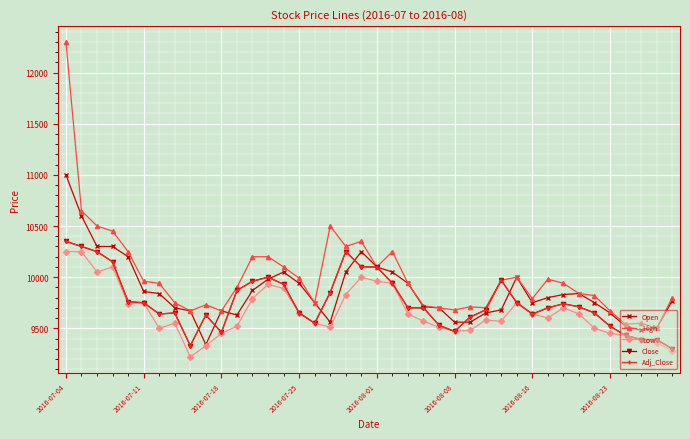

What is the minimum value for Open?

9340